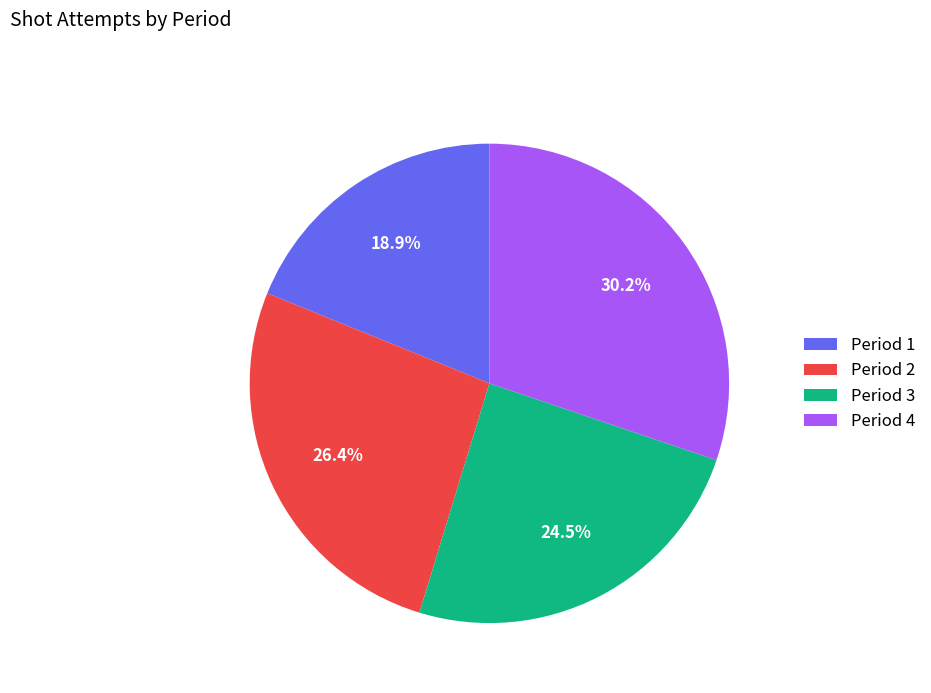

Between Period 2 and Period 1, which is larger?

Period 2